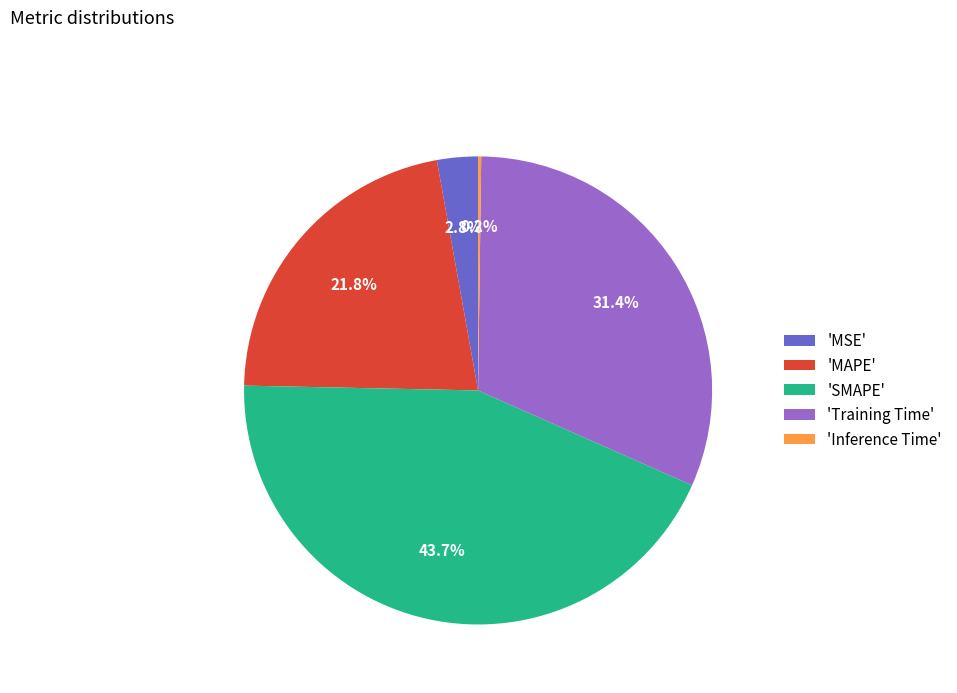

Is the sum of 'SMAPE' and 'MSE' greater than half?

No